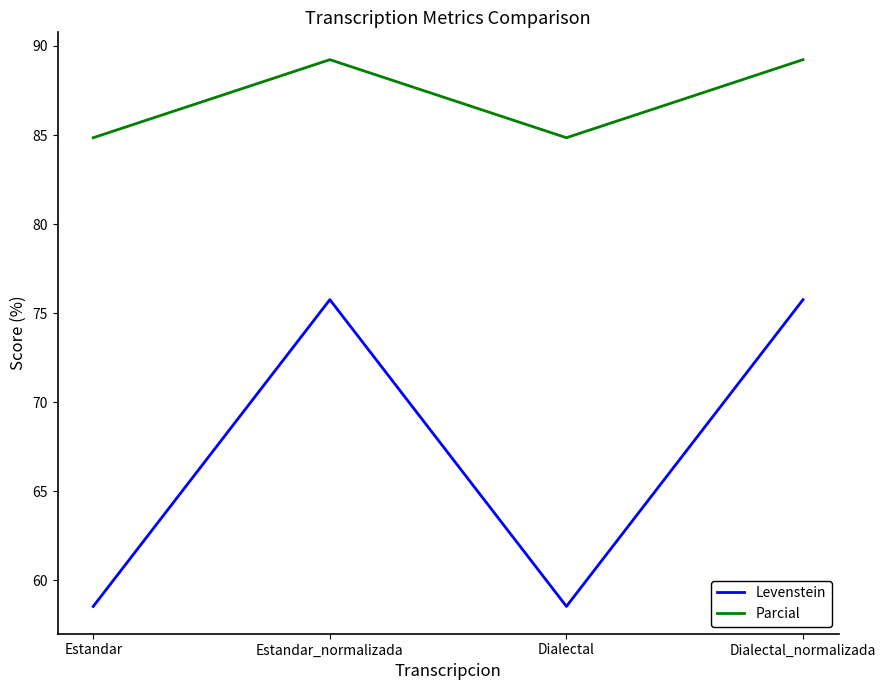

True or false: Parcial and Levenstein cross at least once.

False